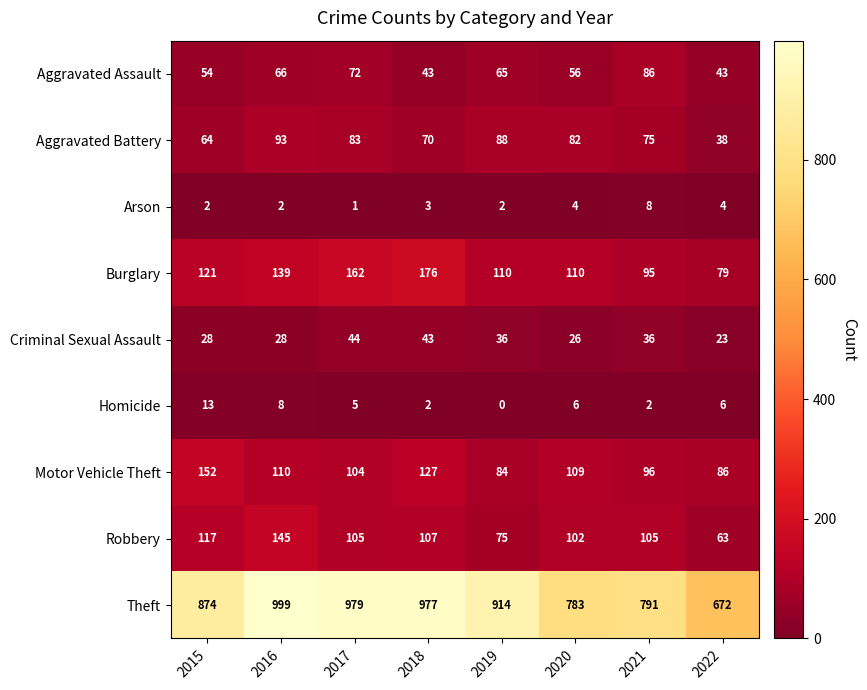

At which category does the chart reach its peak across all series?

2016